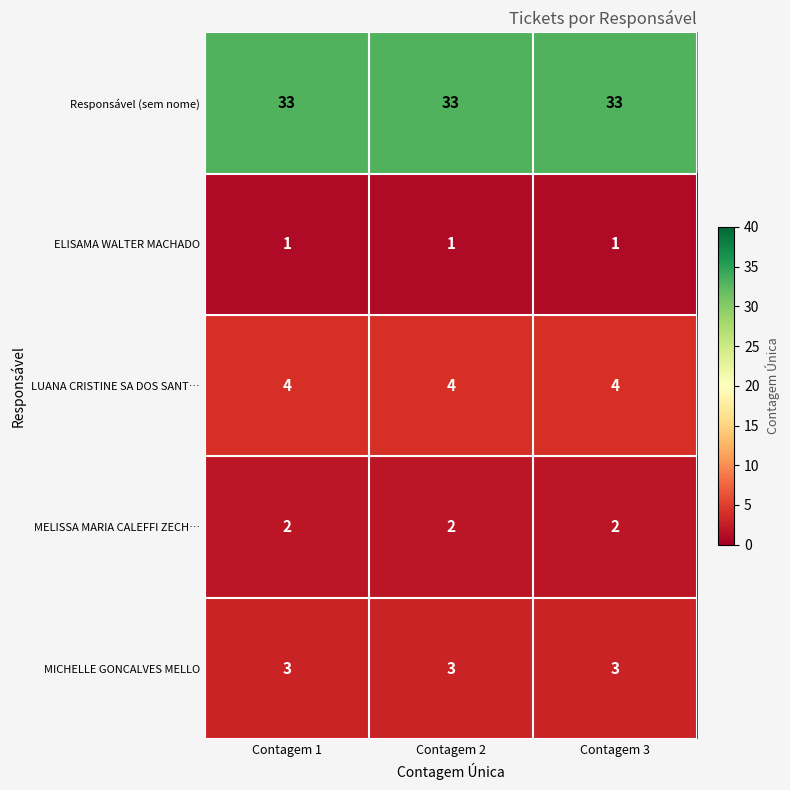

What is the greatest value displayed?

33